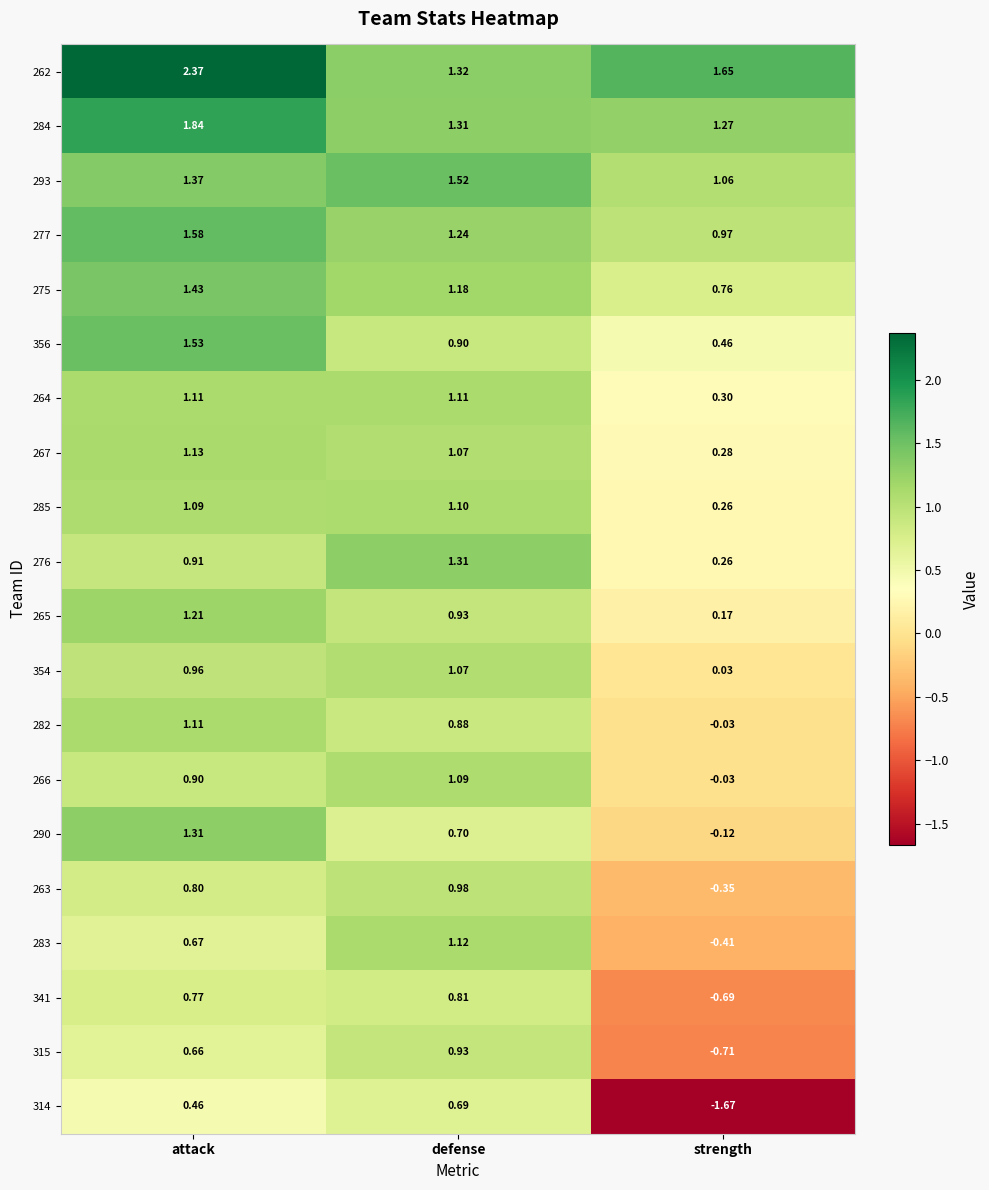

List the labels in order of 282 value, largest first.

attack, defense, strength